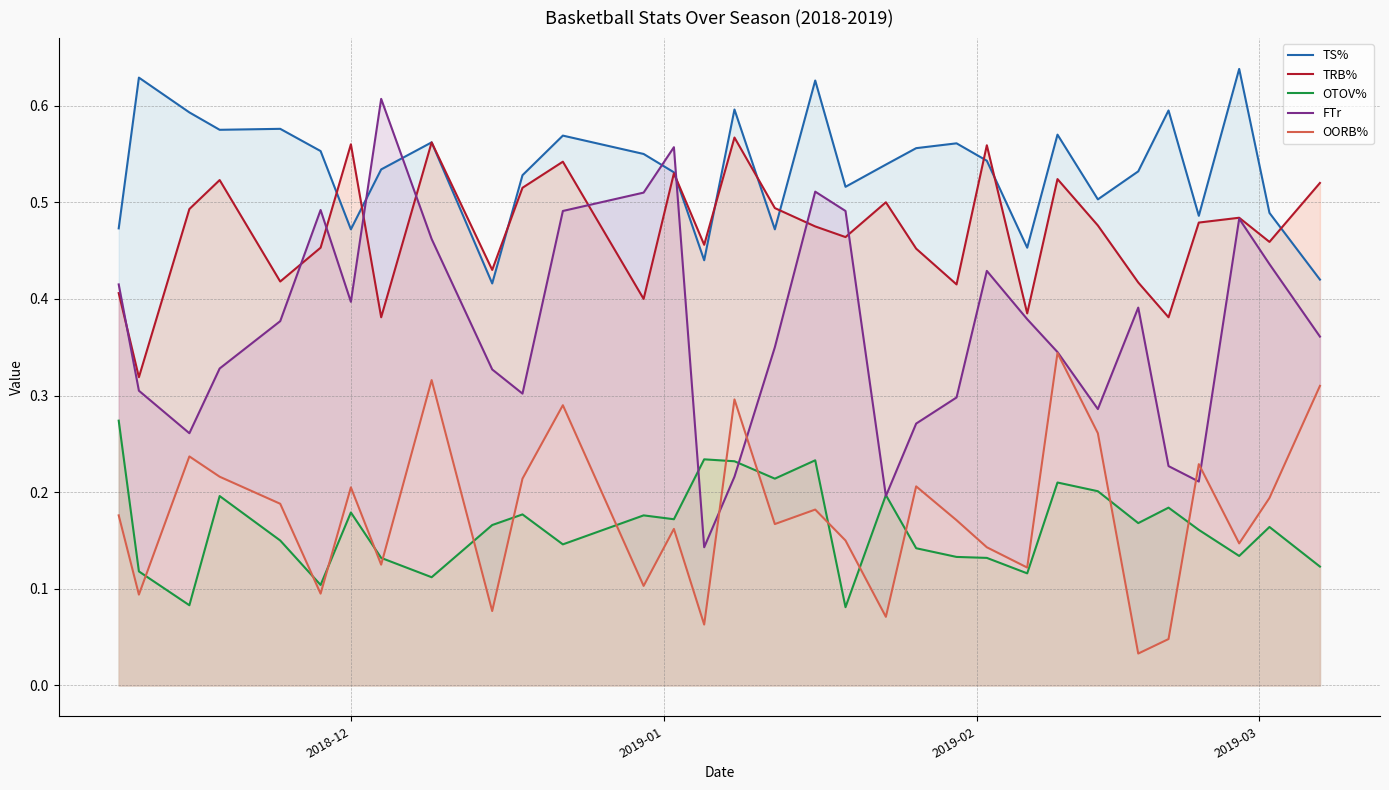

Which series has the widest spread of values?

FTr